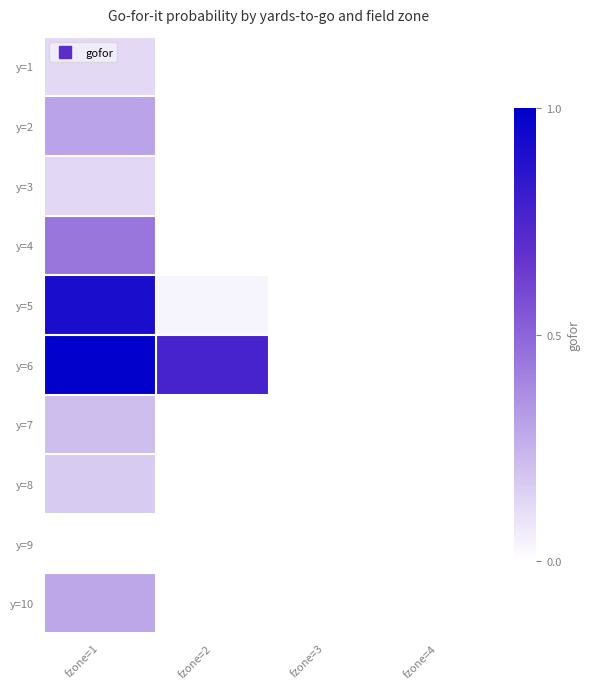

Between fzone=2 and fzone=3, which is larger?

fzone=2